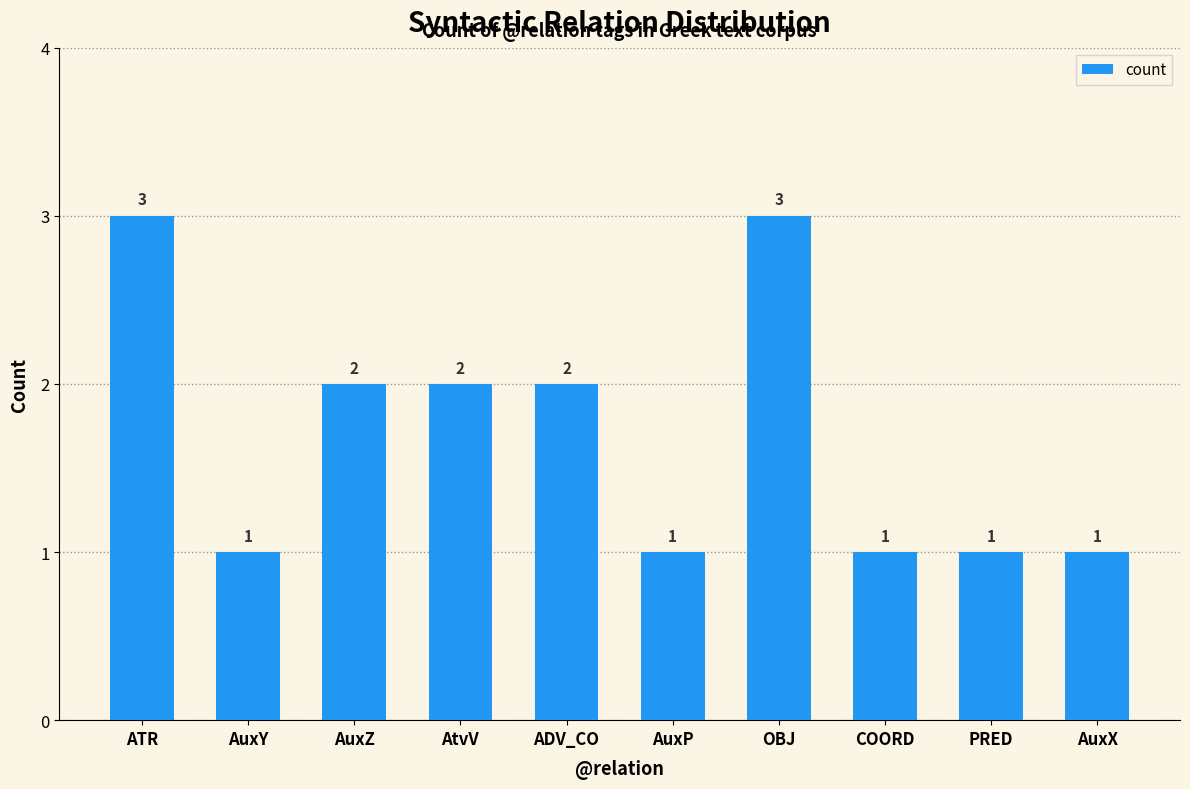

Reading right to left, extract all data points from this chart.

AuxX=1	PRED=1	COORD=1	OBJ=3	AuxP=1	ADV_CO=2	AtvV=2	AuxZ=2	AuxY=1	ATR=3